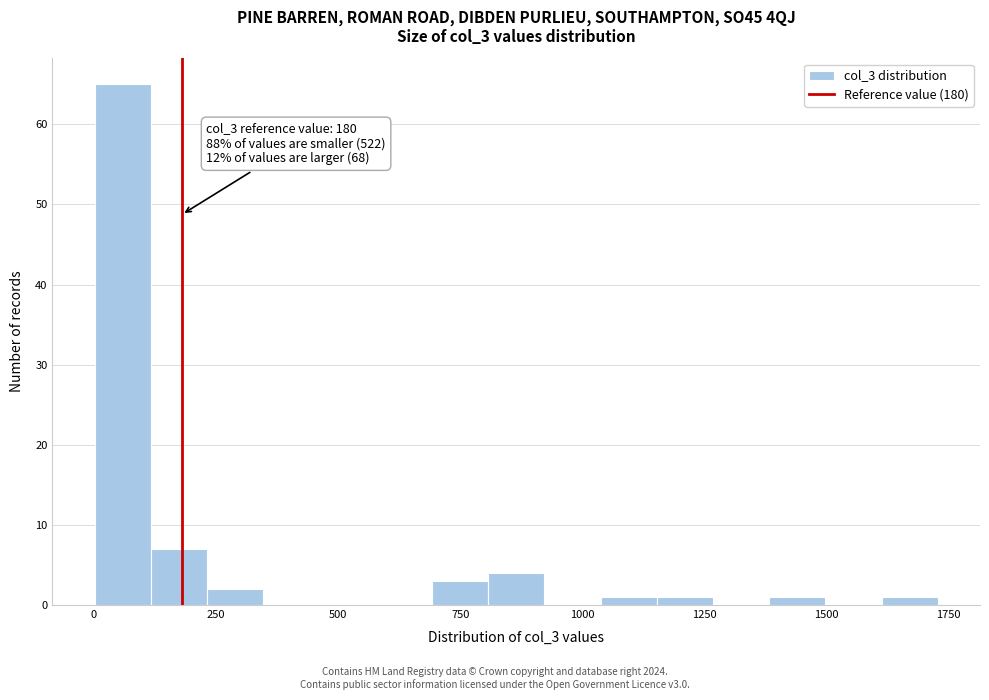

Around what value on the x-axis is the tallest bar? Give the approximate position of its centre, as read against the axis.

50